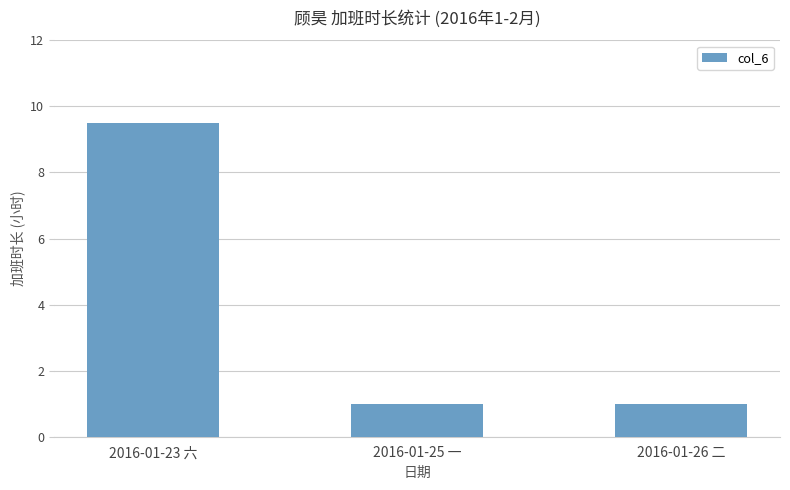

What position from the left is 2016-01-26 二?

3